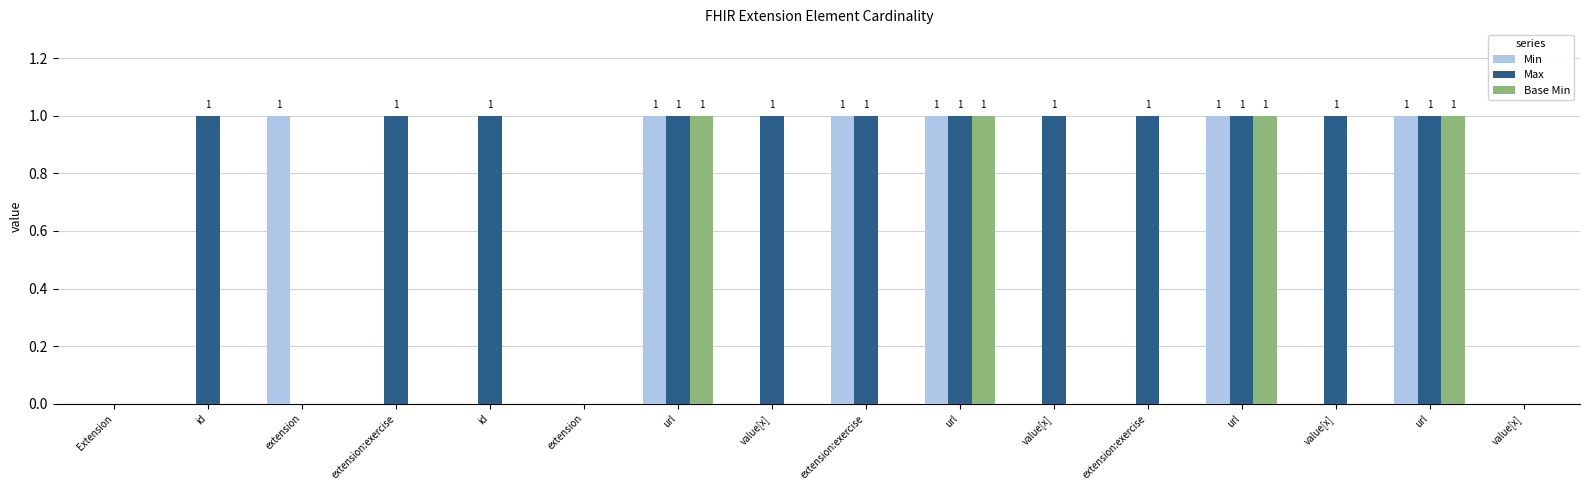

Are the bars horizontal?

No